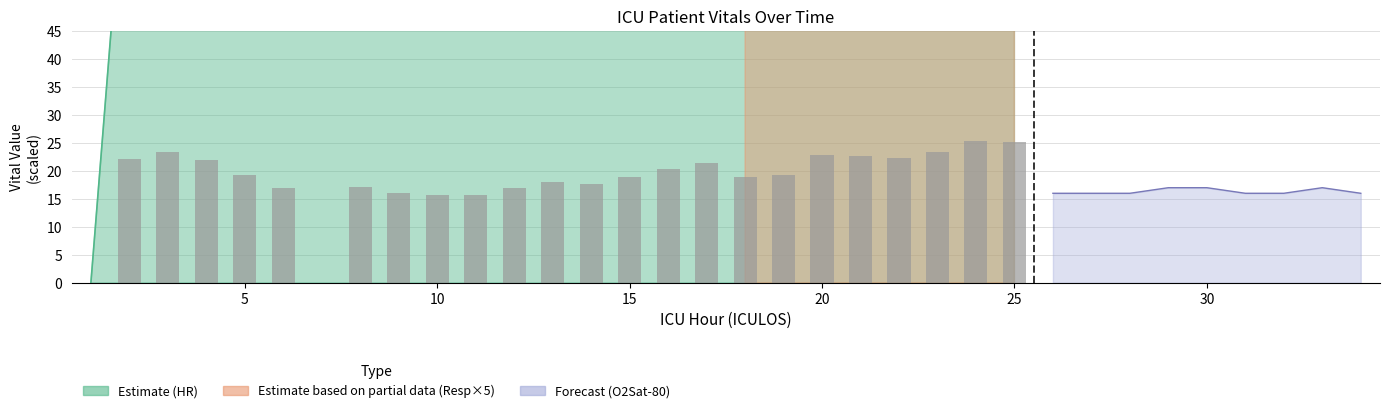

How many data points are above 19?

13